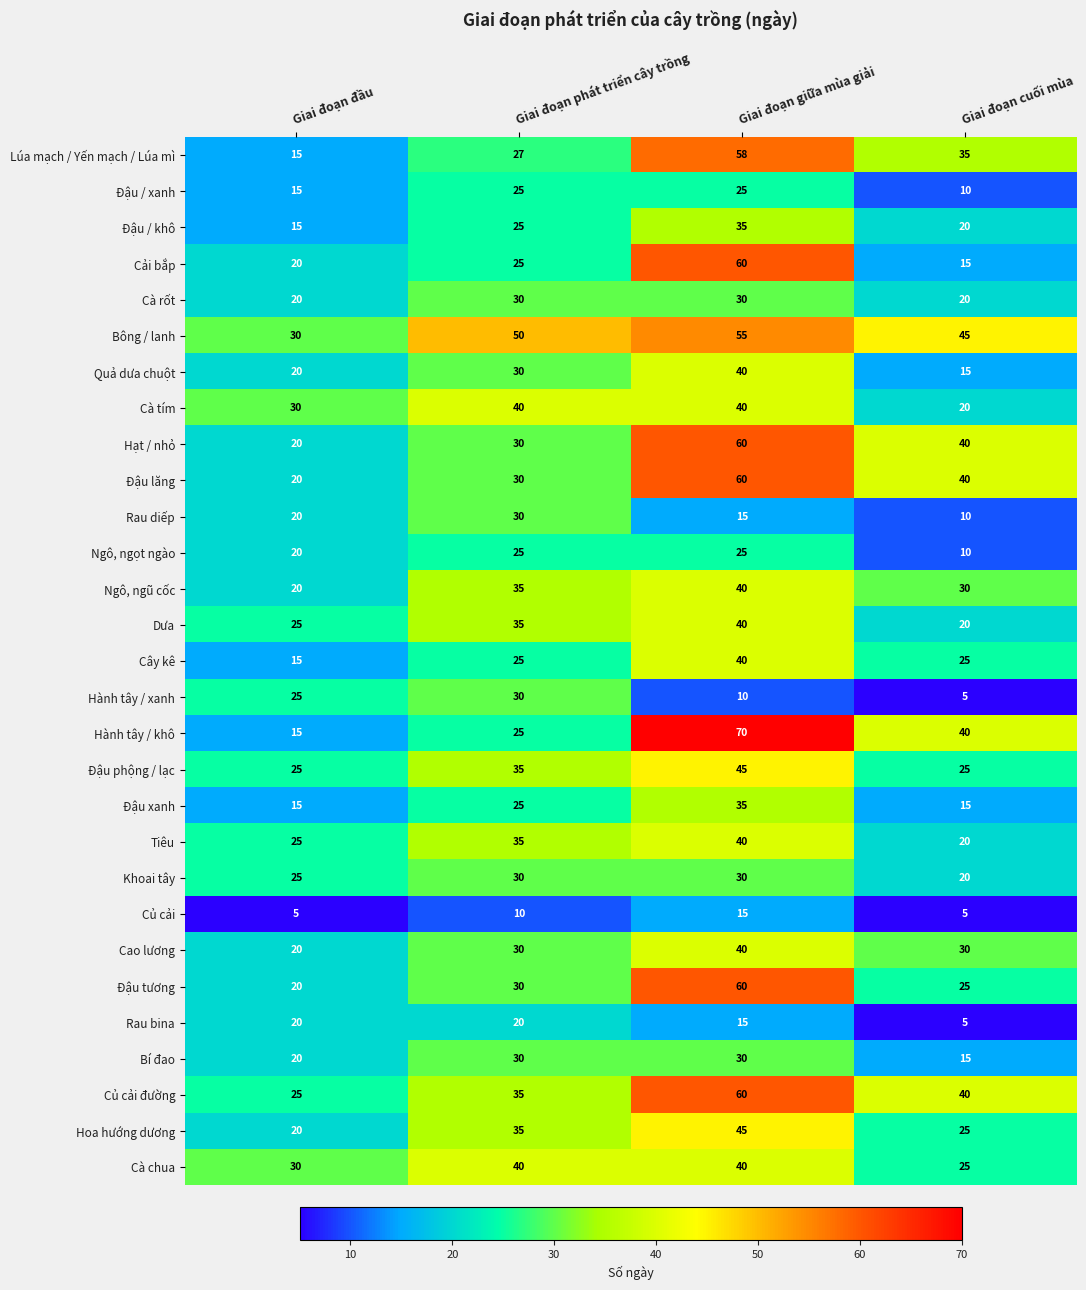

Count the number of categories in the chart.

4